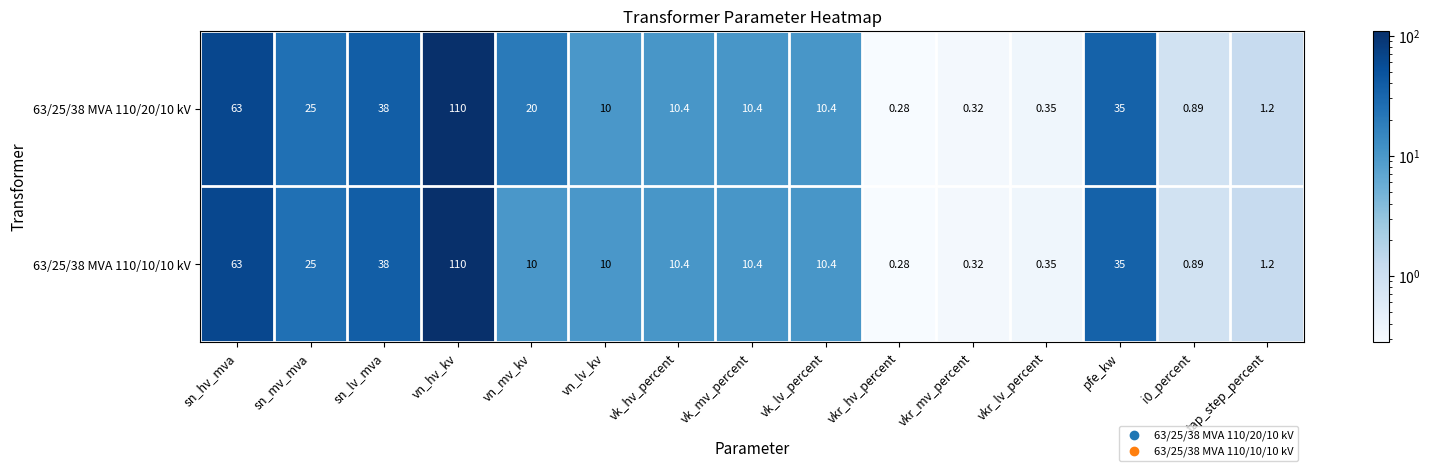

Where does the 63/25/38 MVA 110/10/10 kV series first go above 10?

sn_hv_mva